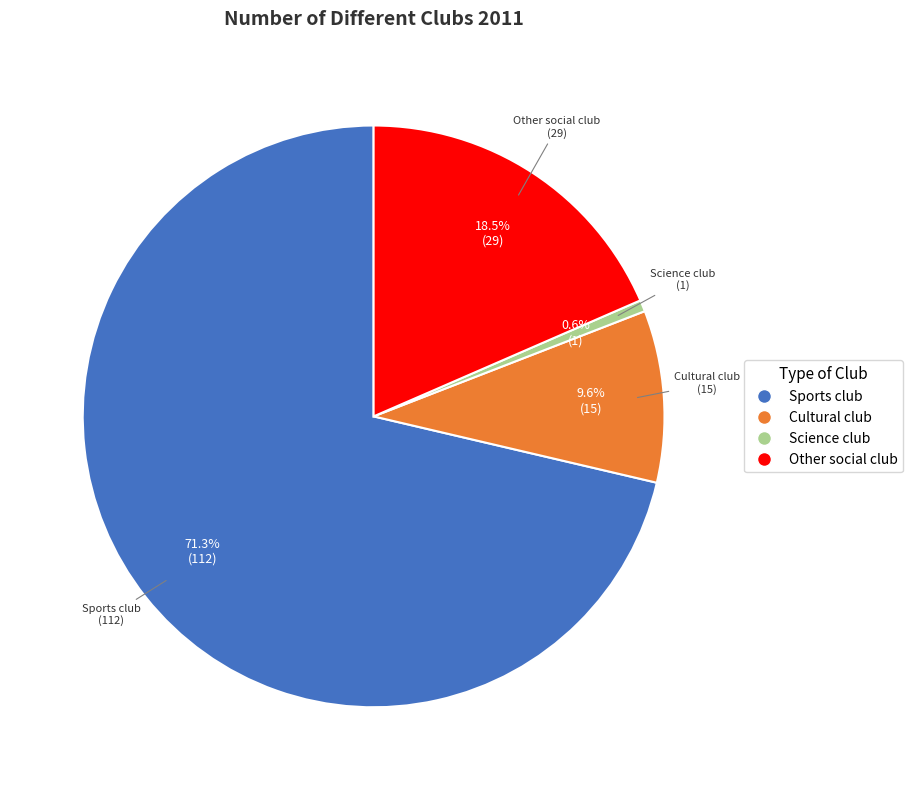

To the nearest percent, what is the combined percentage of Other social club and Cultural club?

28%